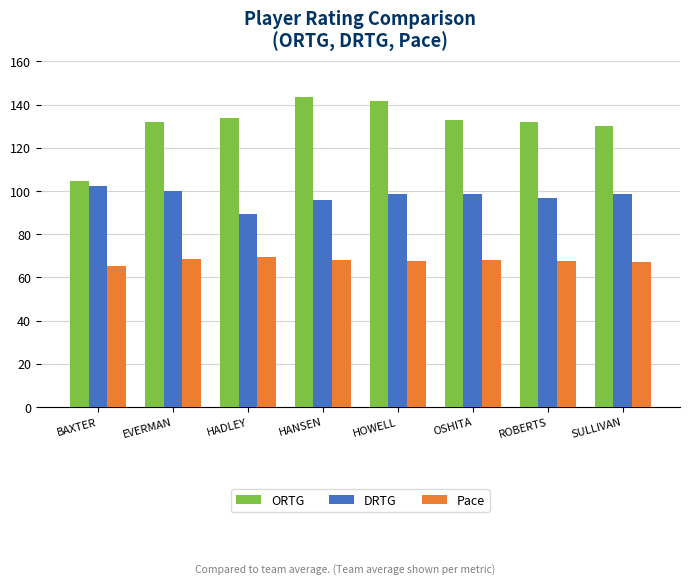

What is the difference between the maximum and minimum values in the Pace series?

4.1